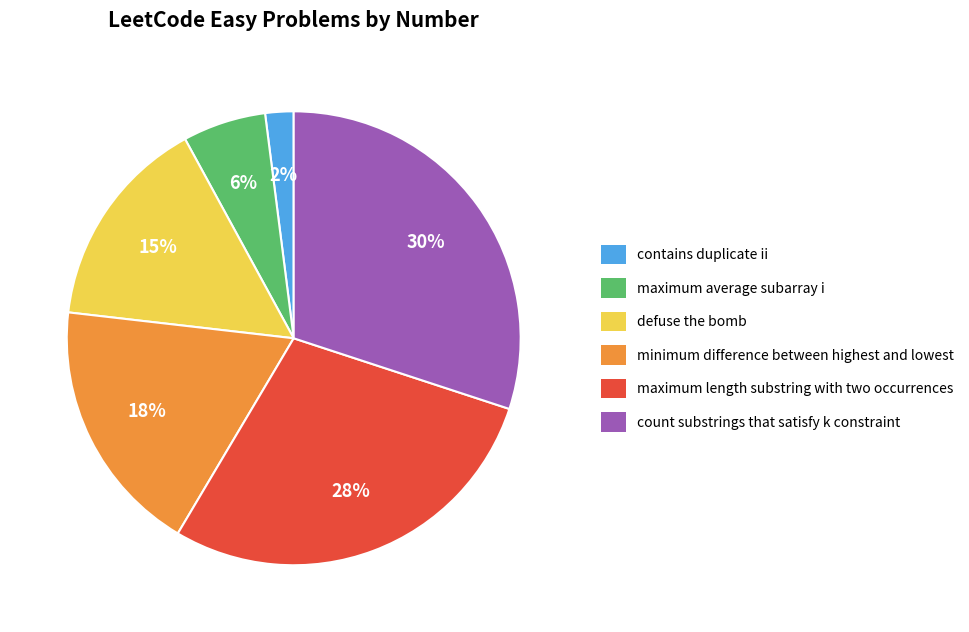

To the nearest percent, what percentage of the pie is defuse the bomb?

15%